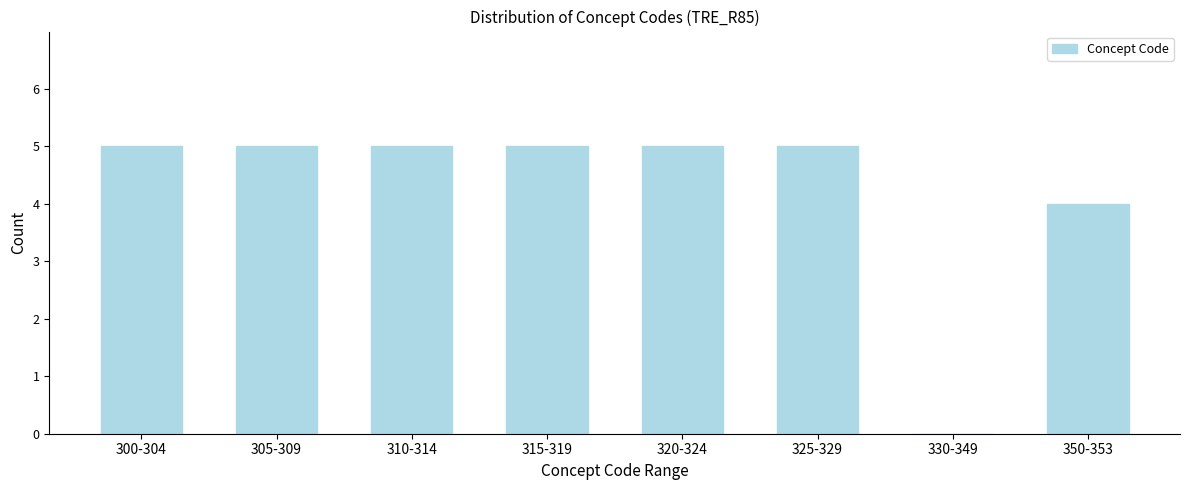

Reading left to right, what are all the values shown in this chart?

300-304=5	305-309=5	310-314=5	315-319=5	320-324=5	325-329=5	330-349=0	350-353=4